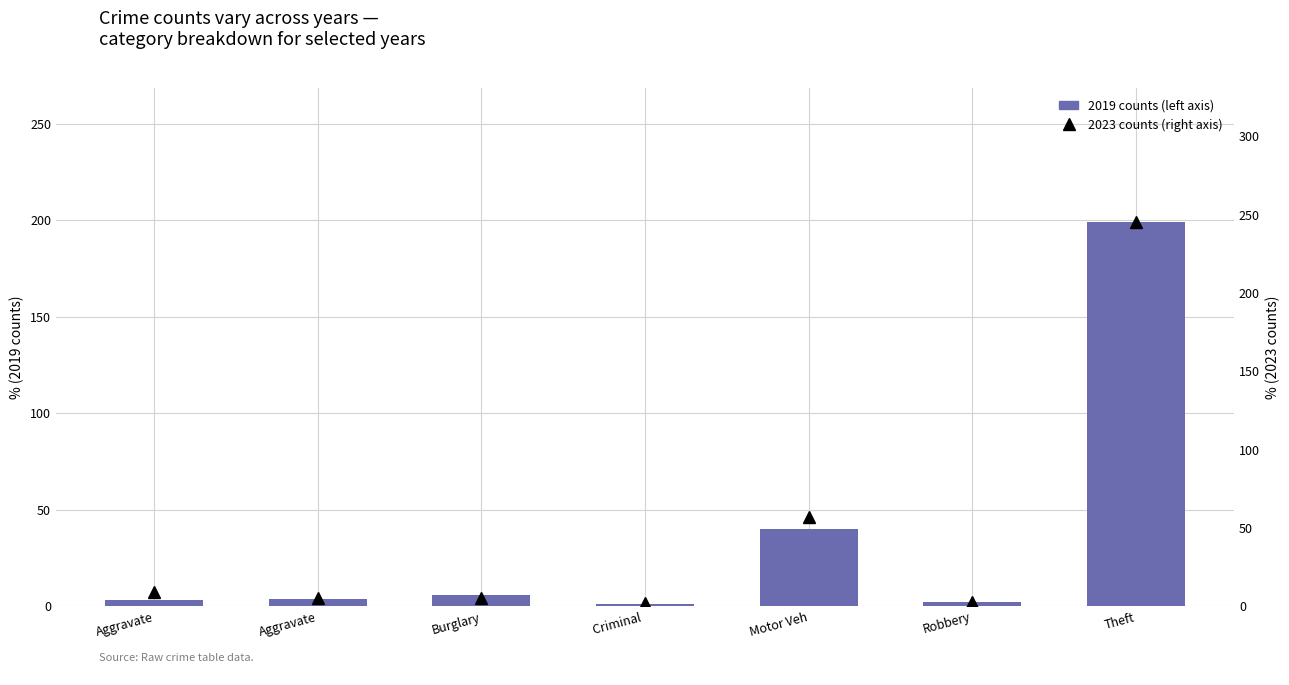

What is the difference between the 2019 counts values at Criminal  and Burglary?

5